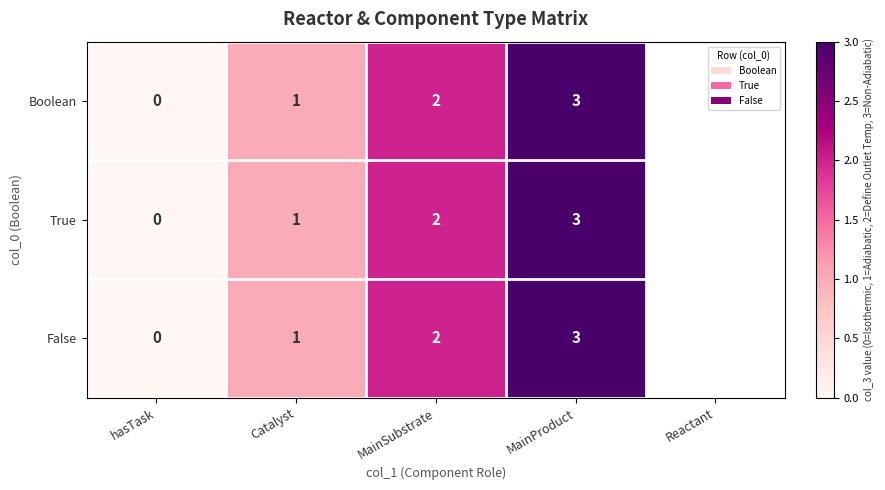

What is the total value across all series at Catalyst?

3